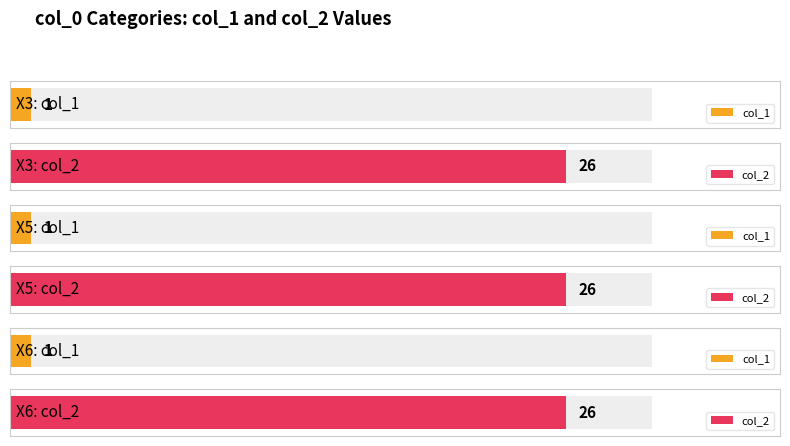

True or false: col_1 has a value of 1 at X6.

True